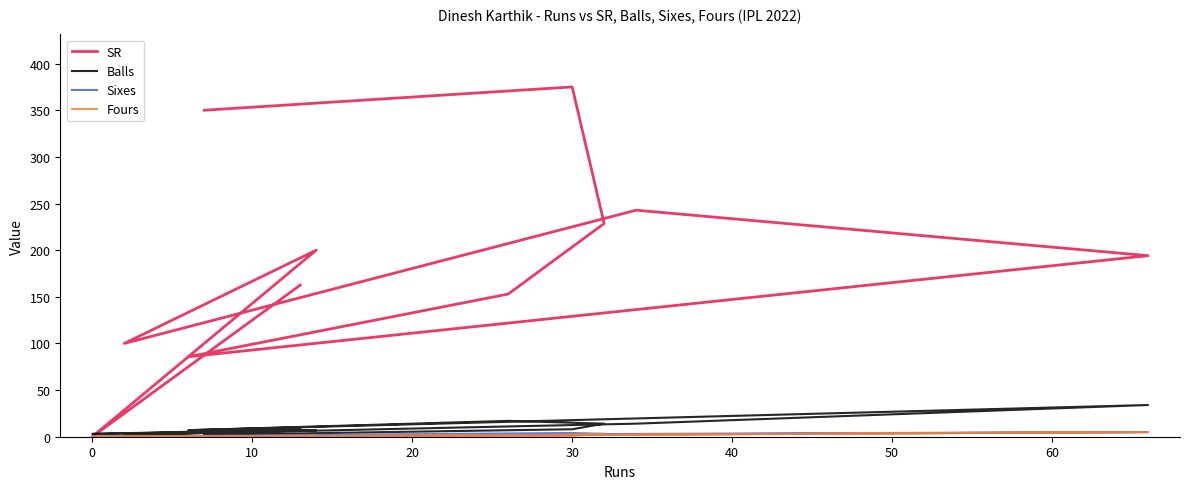

True or false: Sixes and SR cross at least once.

False